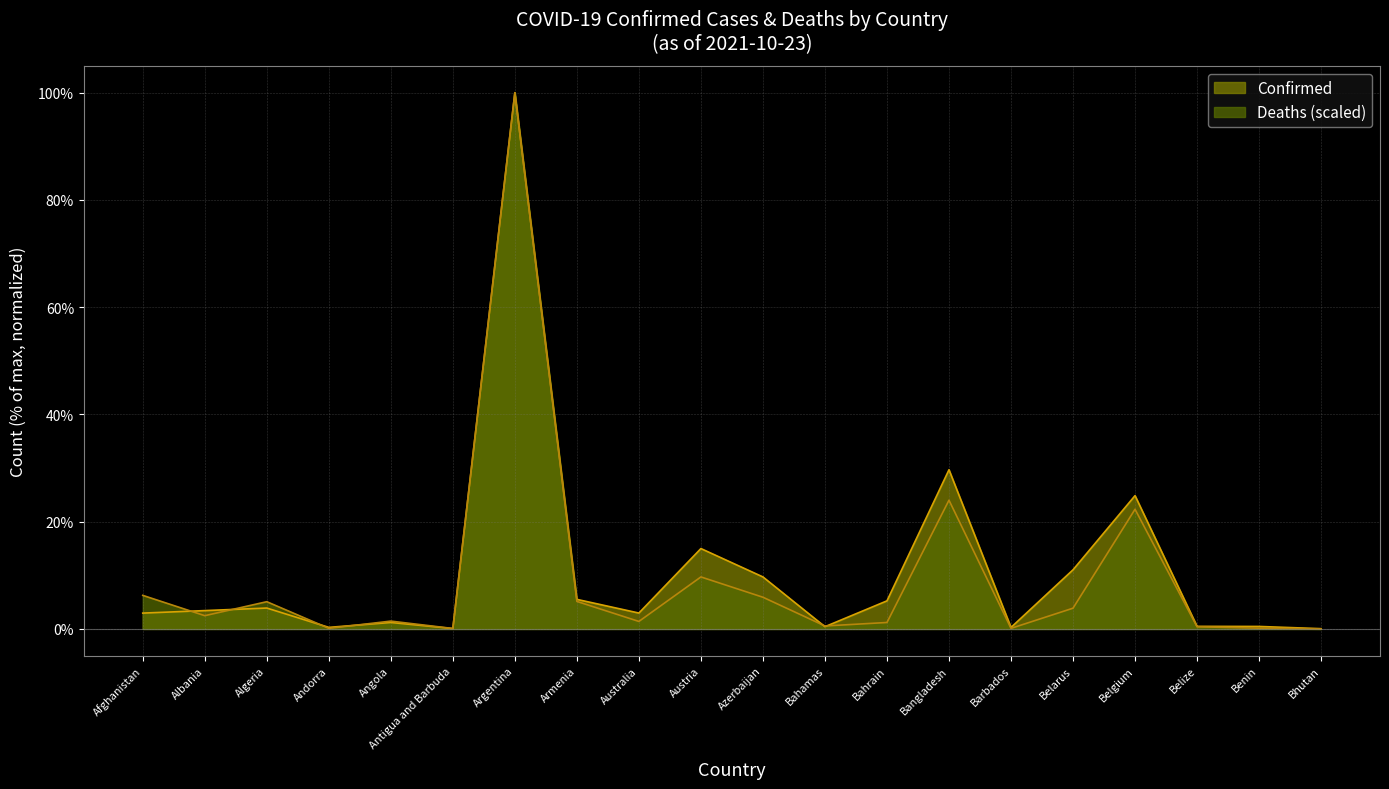

List the labels in order of Confirmed value, largest first.

Argentina, Bangladesh, Belgium, Austria, Belarus, Azerbaijan, Armenia, Bahrain, Algeria, Albania, Australia, Afghanistan, Angola, Belize, Benin, Bahamas, Andorra, Barbados, Antigua and Barbuda, Bhutan